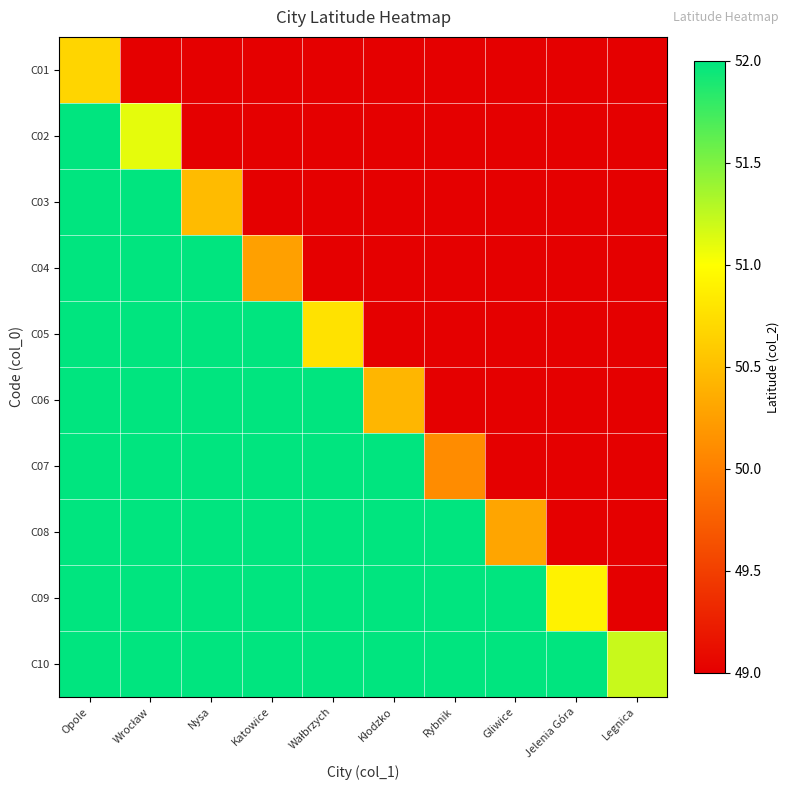

Which has a higher value, Legnica or Opole?

Opole